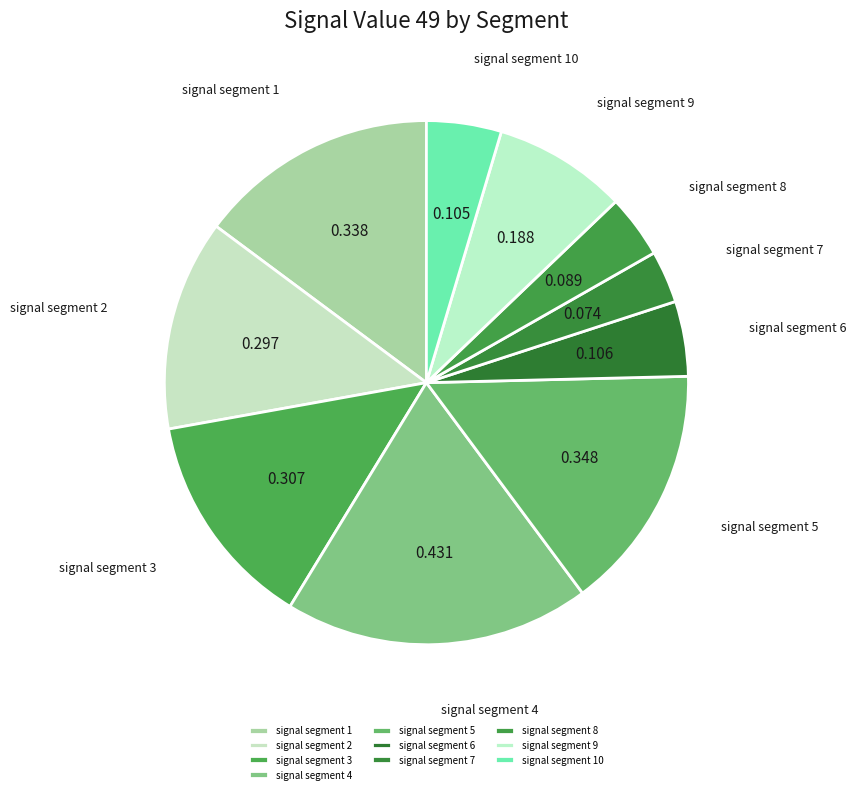

What is the largest slice in the pie chart?

signal segment 4